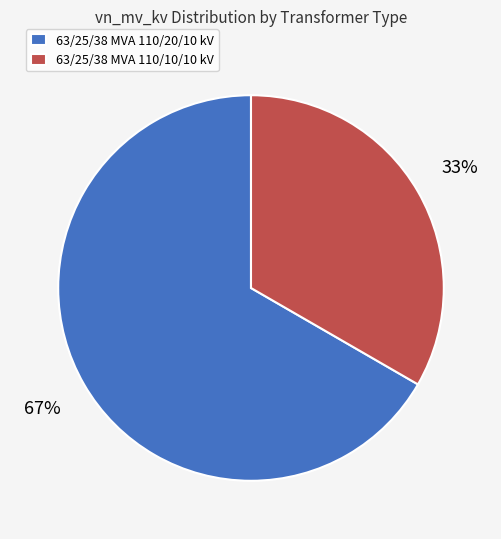

To the nearest percent, what is the average slice percentage?

50%